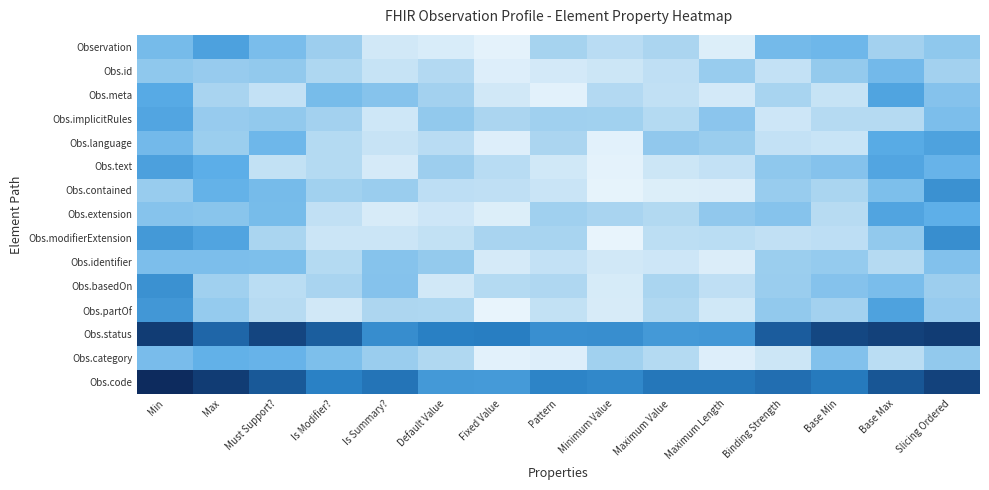

At how many categories does at least one series exceed 0?

15